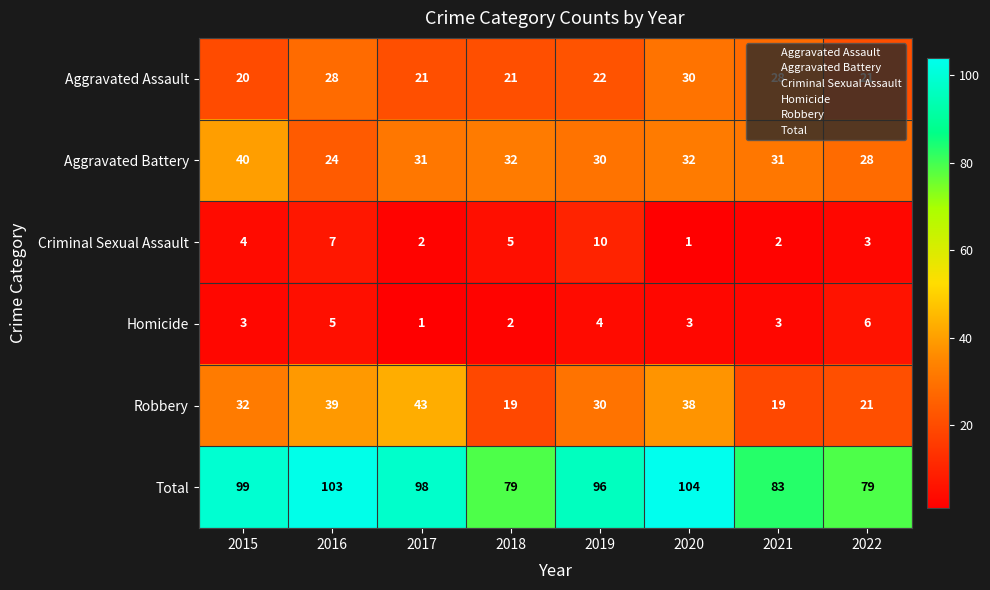

Count the number of categories in the chart.

8